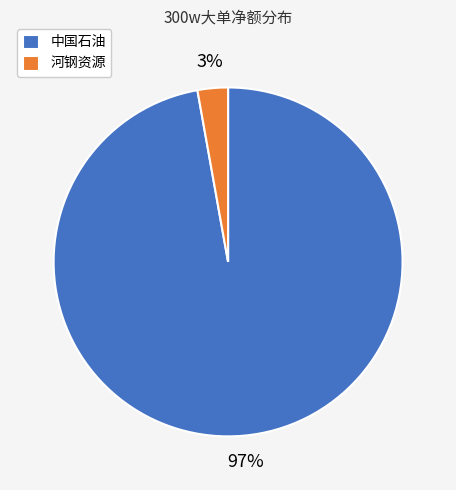

Which slice is the smallest?

河钢资源